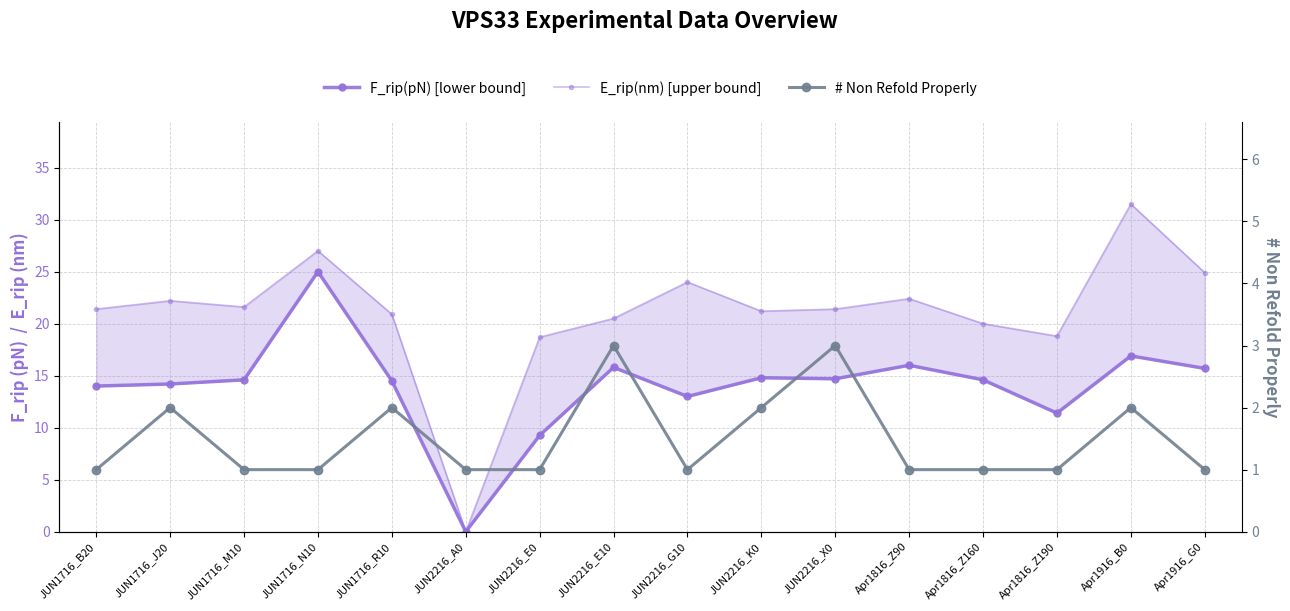

At which category does the chart reach its peak across all series?

Apr1916_B0